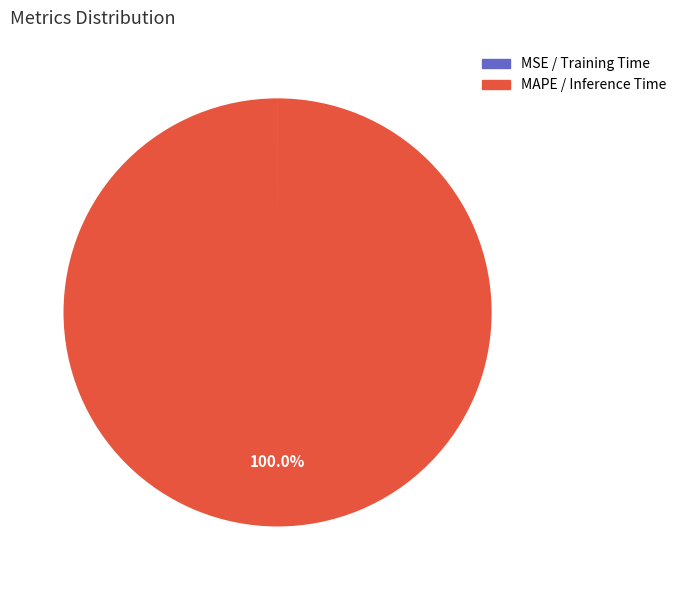

How many slices are in this pie chart?

4